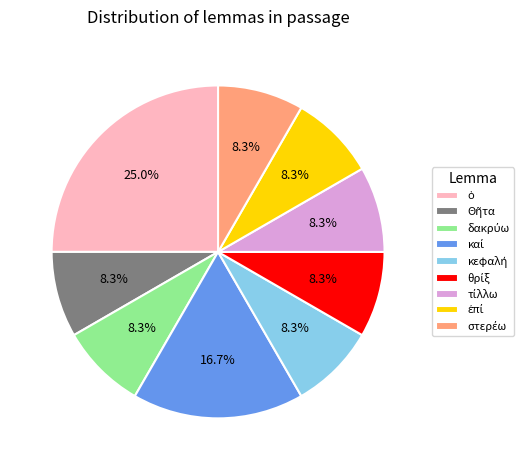

Is there any slice that represents more than half of the pie?

No